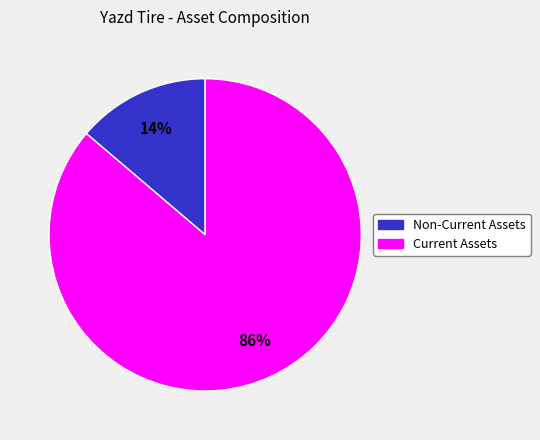

Which category accounts for the majority?

Current Assets